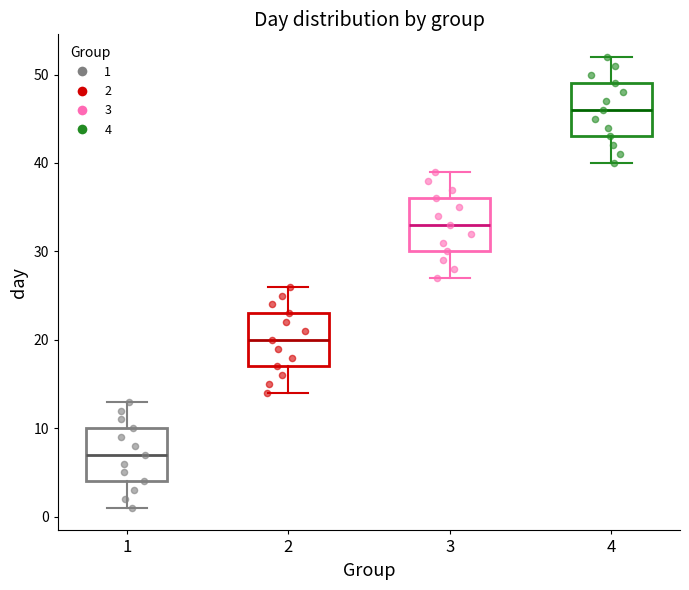

Reading left to right, read every box against the y-axis: the position of its median line, the range the box covers, and the ends of its whiskers. The values are not printed on the chart, so give them approximately, as read against the axis.

1: median 7, box 4 to 10, whiskers 1 to 13
2: median 20, box 17 to 23, whiskers 14 to 26
3: median 33, box 30 to 36, whiskers 27 to 39
4: median 46, box 43 to 49, whiskers 40 to 52